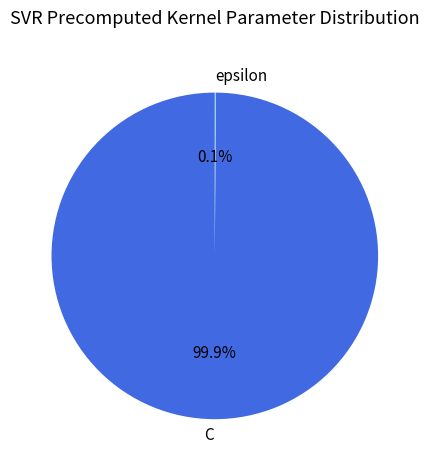

To the nearest percent, what percentage of the pie is C?

100%